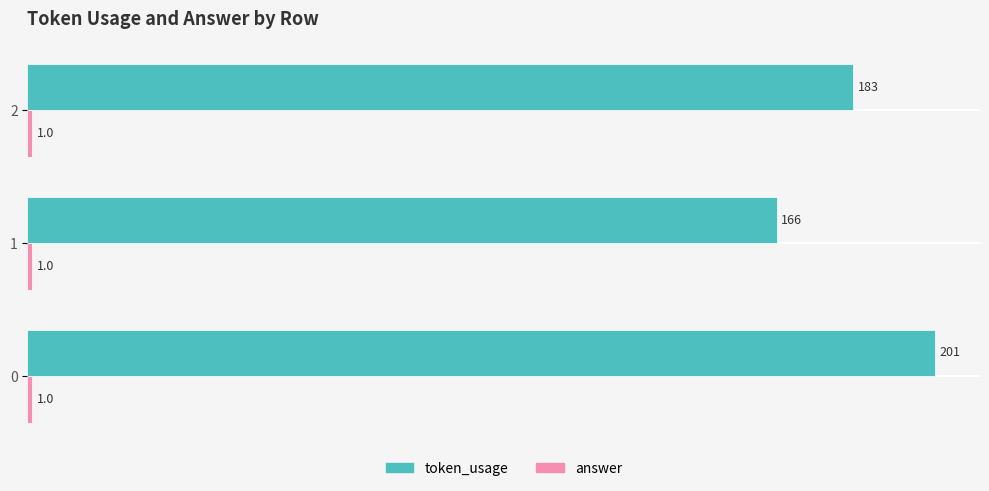

What is the total value across all series at 1?

167